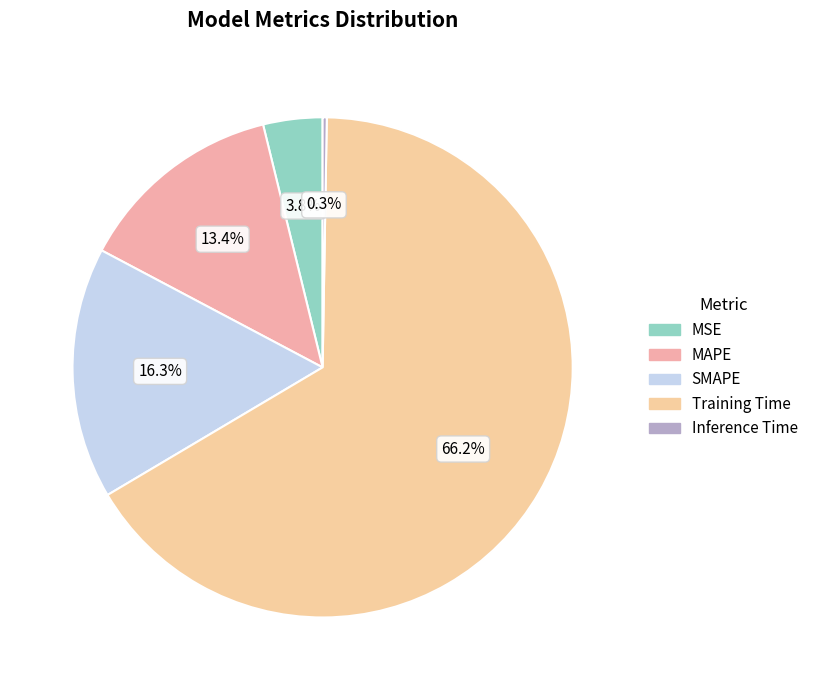

To the nearest percent, what is the average slice percentage?

20%